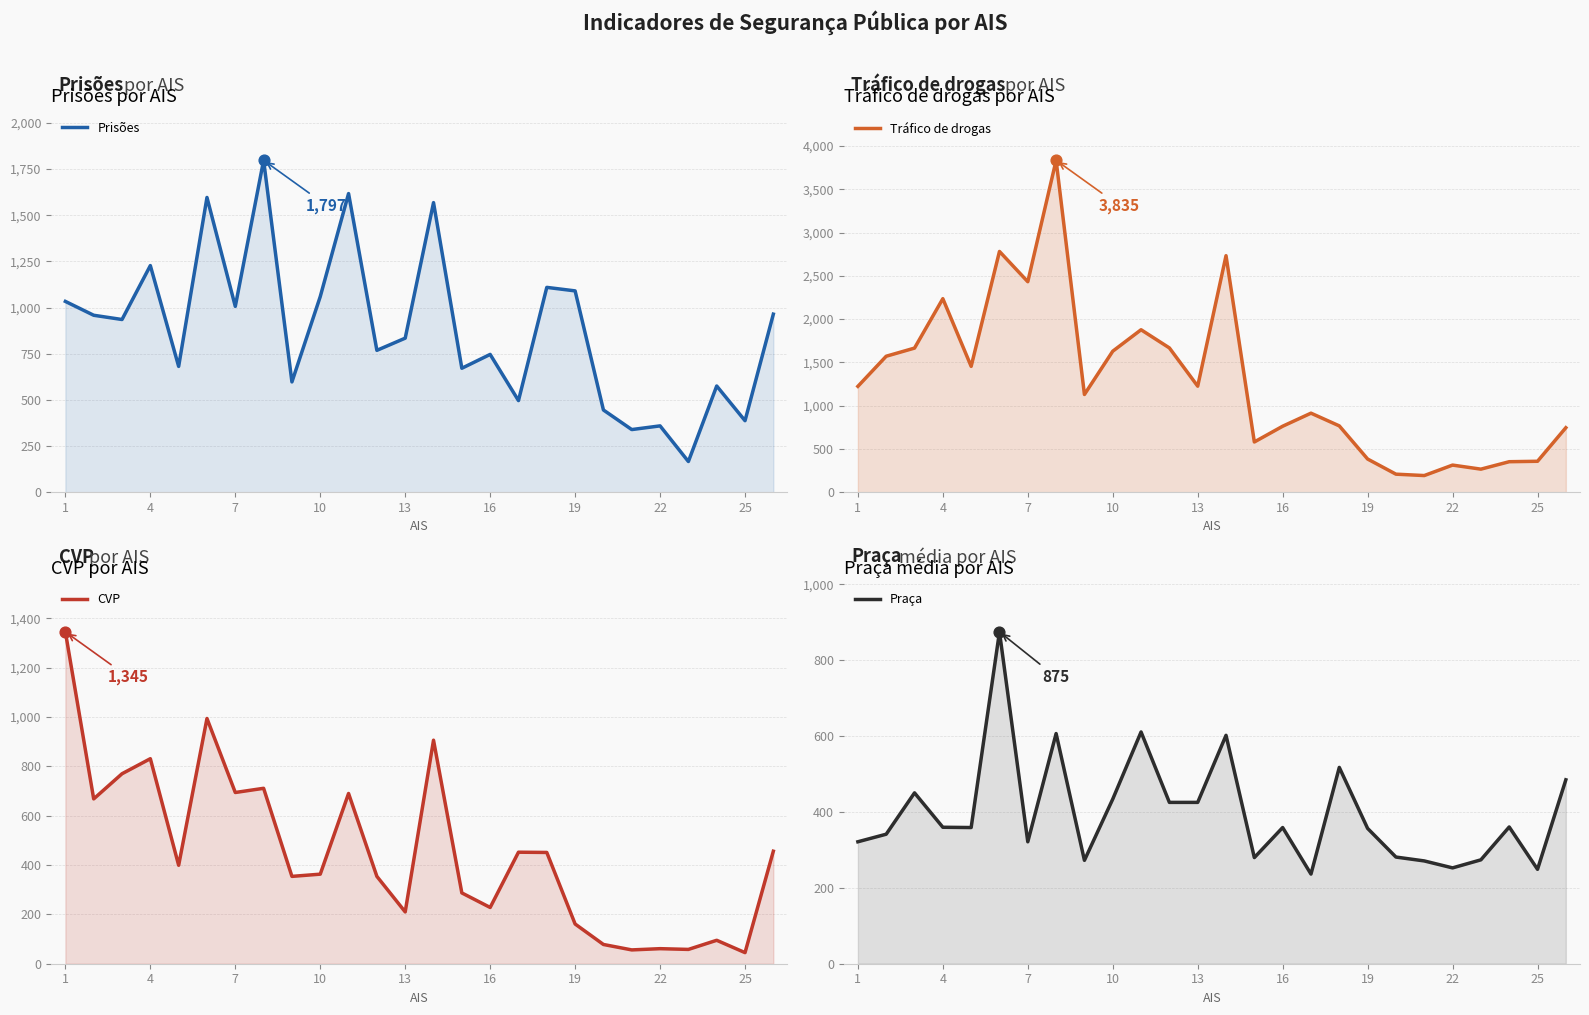

Which series contains the highest Y value?

Tráfico de drogas